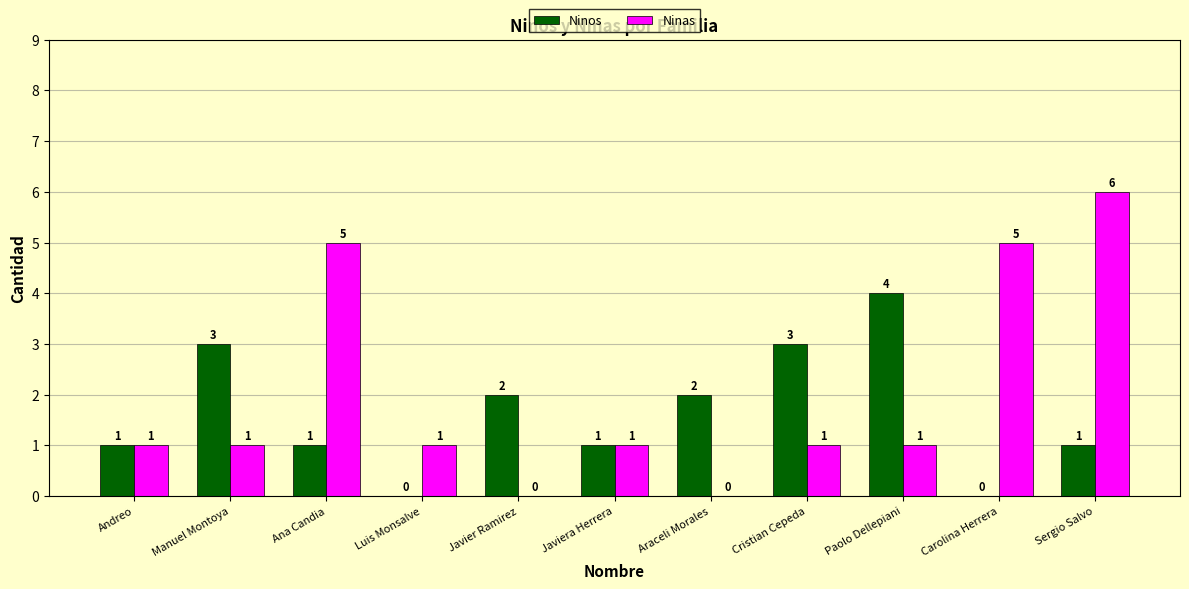

What is the approximate value of Ninas at Carolina Herrera?

5